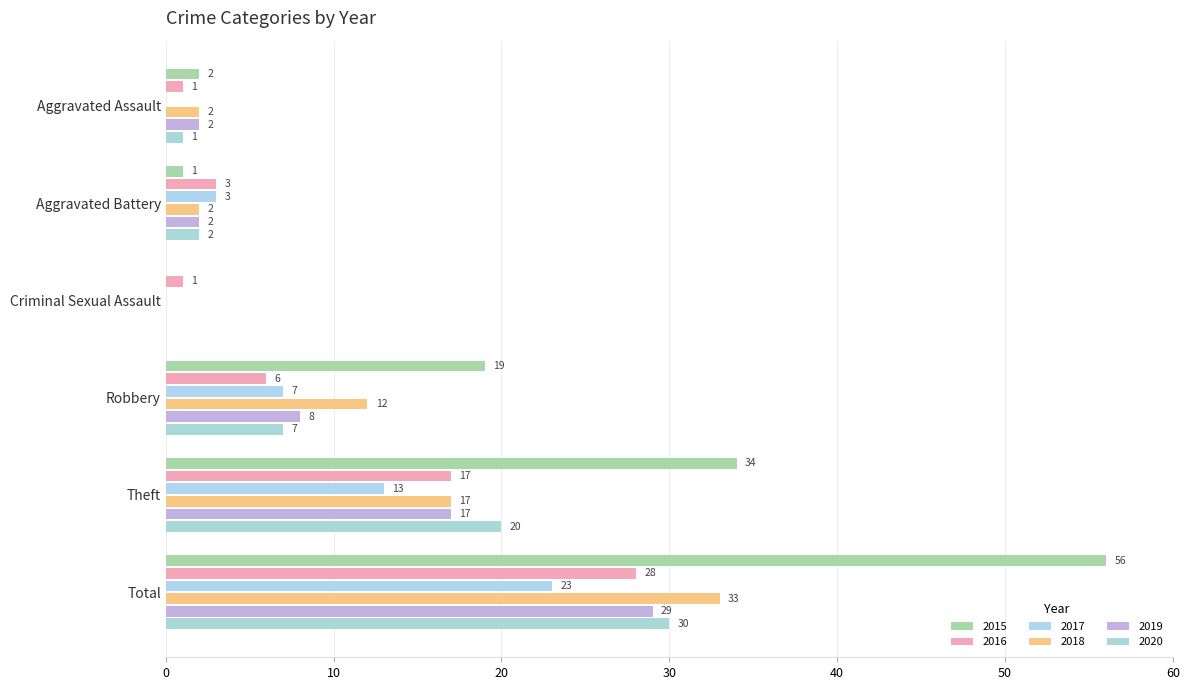

Reading left to right, what are all the values shown in this chart?

2015: 2	1	0	19	34	56
2016: 1	3	1	6	17	28
2017: 0	3	0	7	13	23
2018: 2	2	0	12	17	33
2019: 2	2	0	8	17	29
2020: 1	2	0	7	20	30